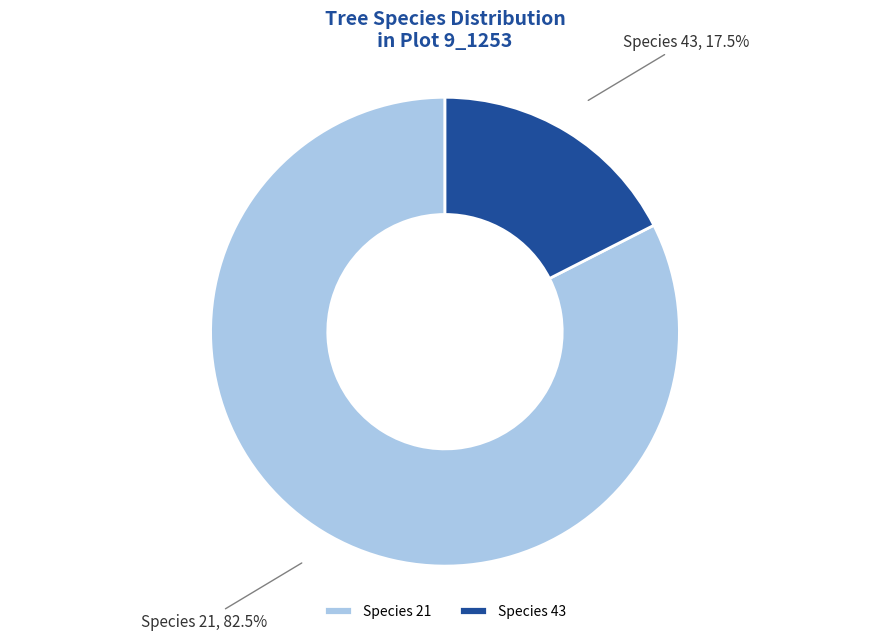

What is the largest slice in the pie chart?

Species 21